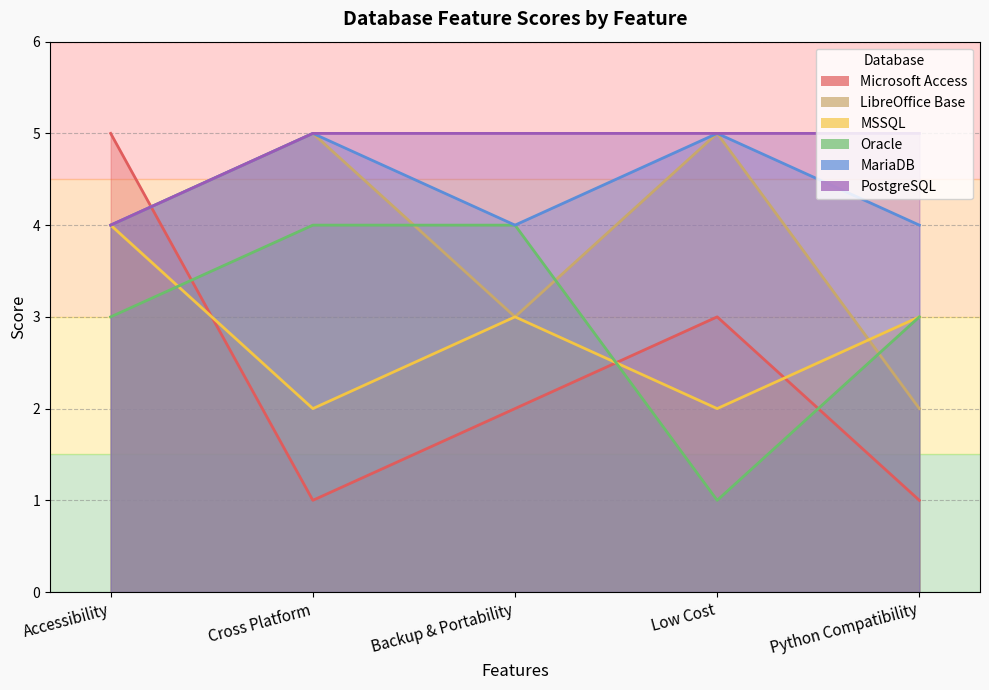

What is the smallest value displayed?

1